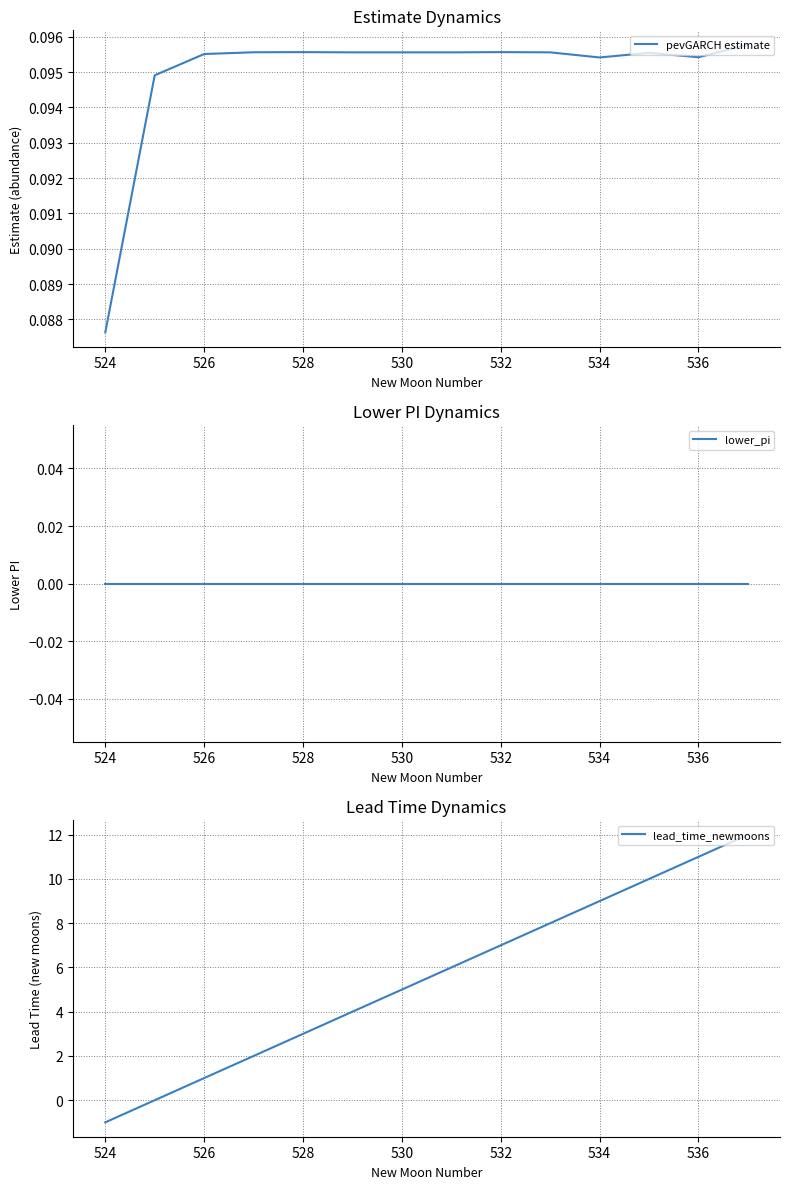

The value of lead_time_newmoons at 536 is 3.1. True or false?

False